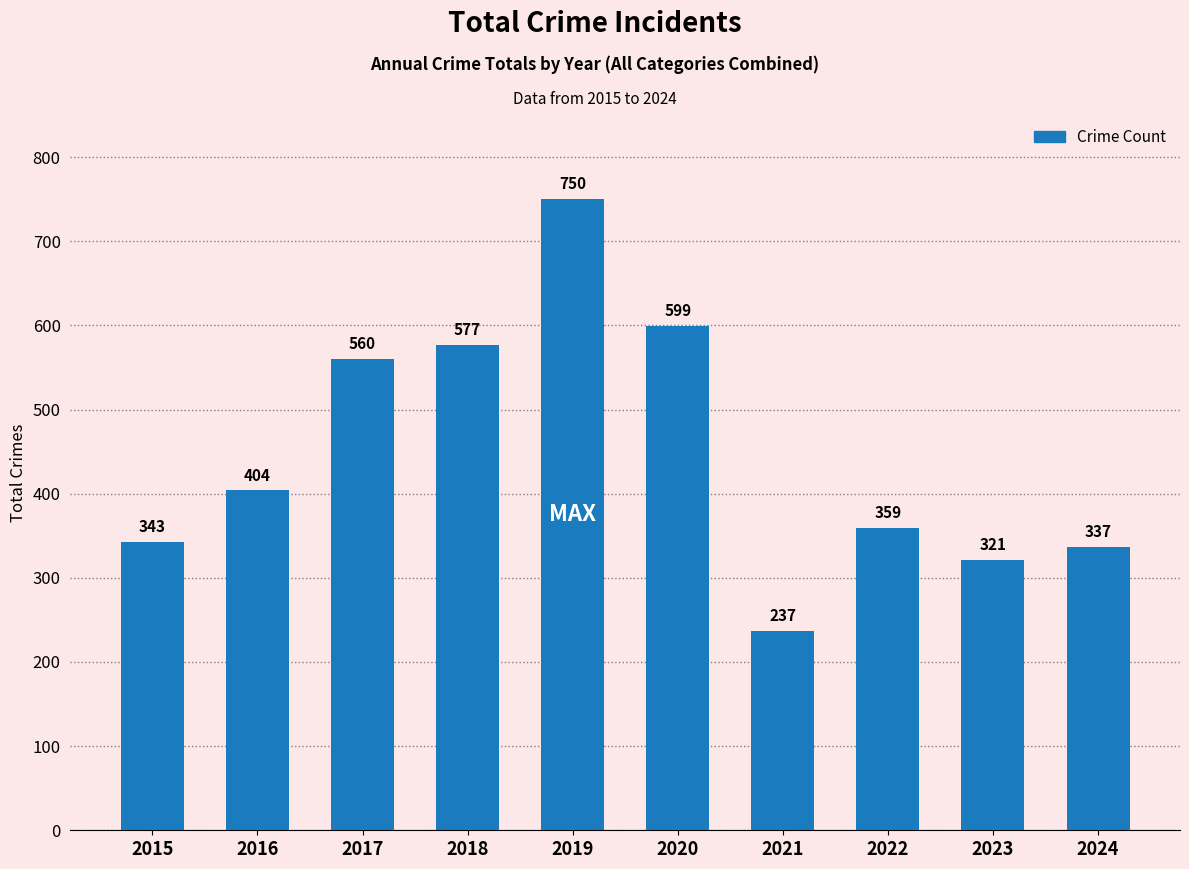

Which category has the lowest value across all series?

2021